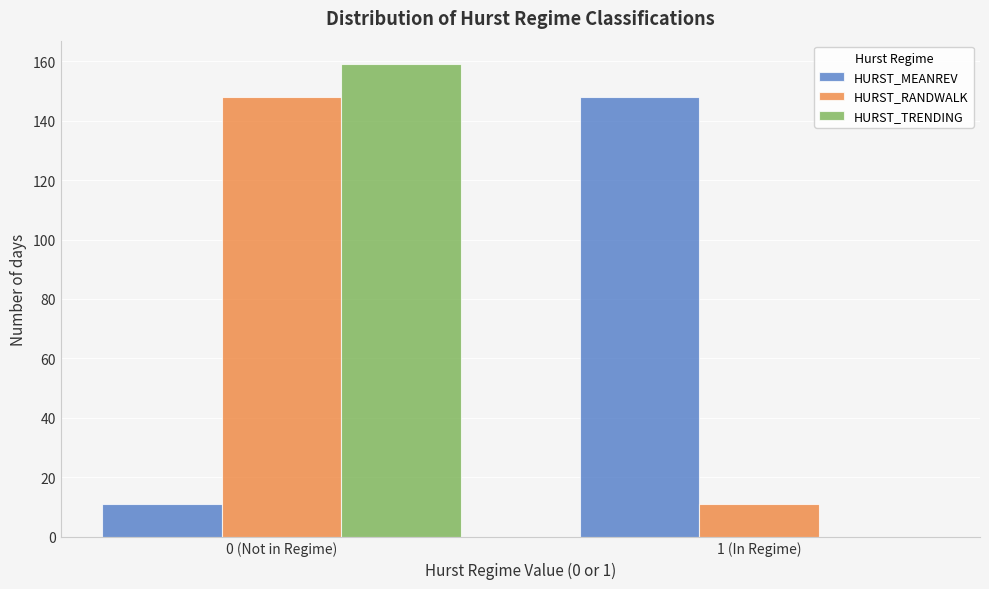

Reading left to right, transcribe all the data shown in this chart.

HURST_MEANREV: 0 (Not in Regime)=11	1 (In Regime)=148
HURST_RANDWALK: 0 (Not in Regime)=148	1 (In Regime)=11
HURST_TRENDING: 0 (Not in Regime)=159	1 (In Regime)=0